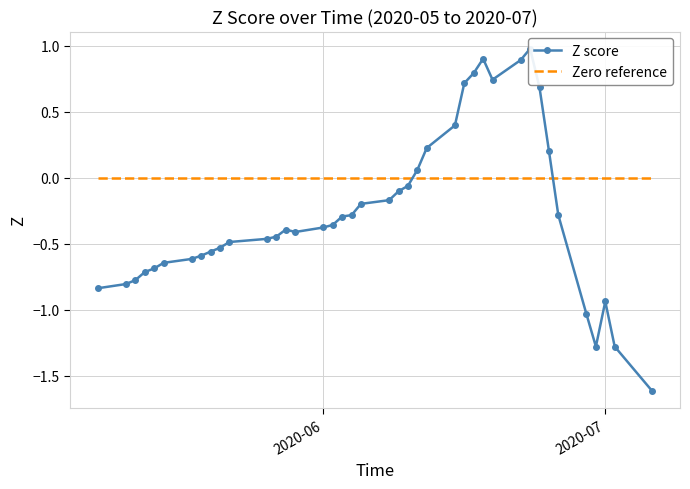

Which label corresponds to the smallest value in the chart?

2020-07-06